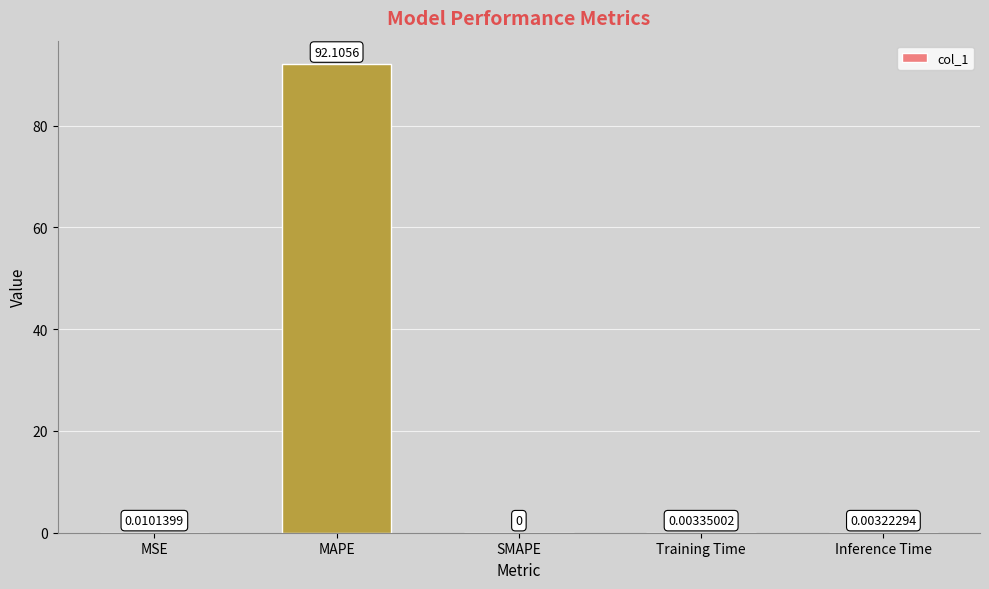

At which category does the chart reach its peak across all series?

MAPE